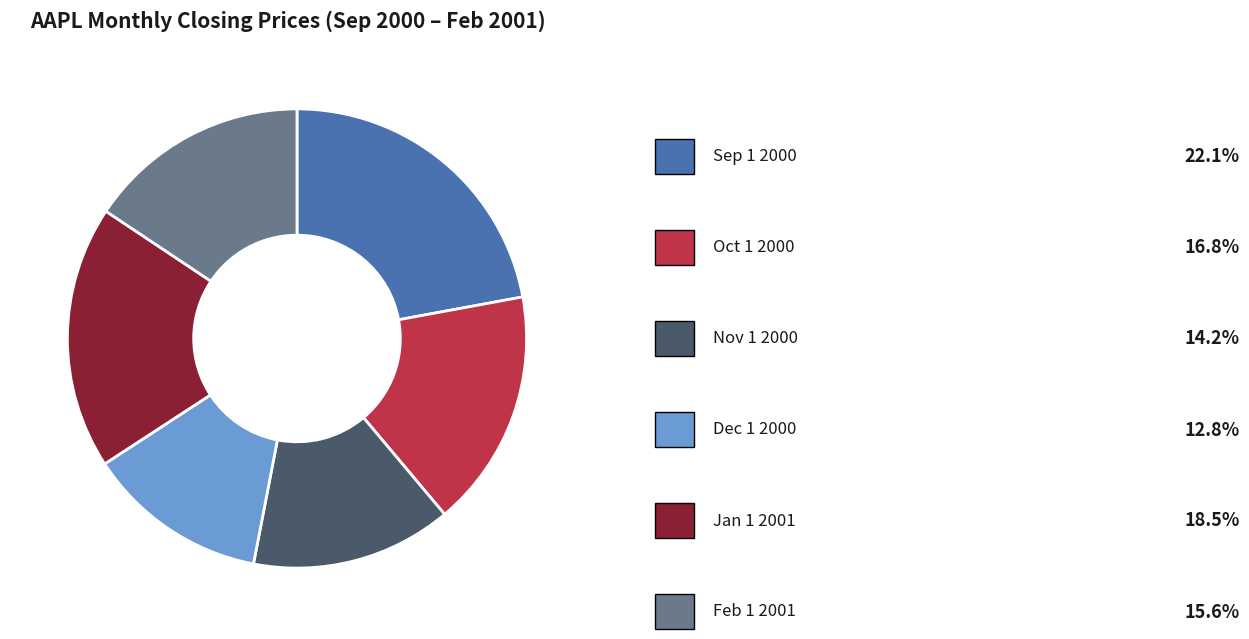

How many slices are in this pie chart?

6